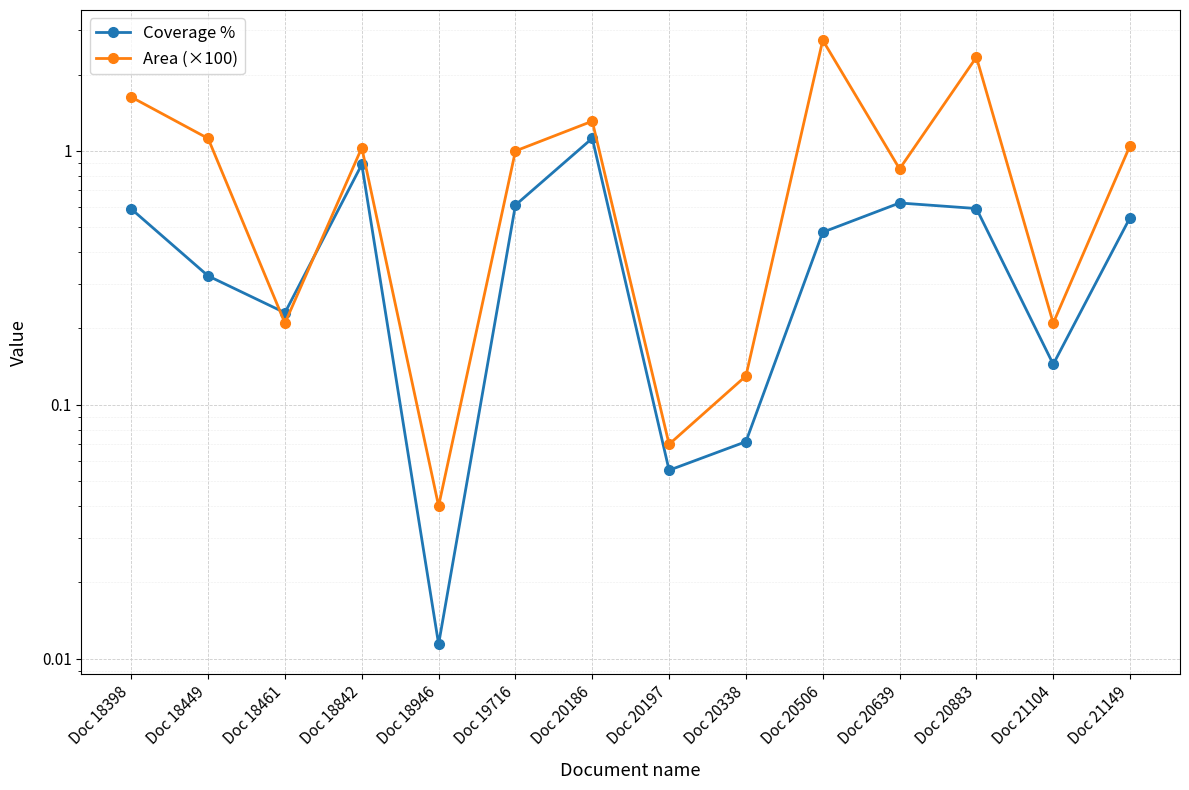

True or false: Area (×100) and Coverage % intersect in this chart.

True